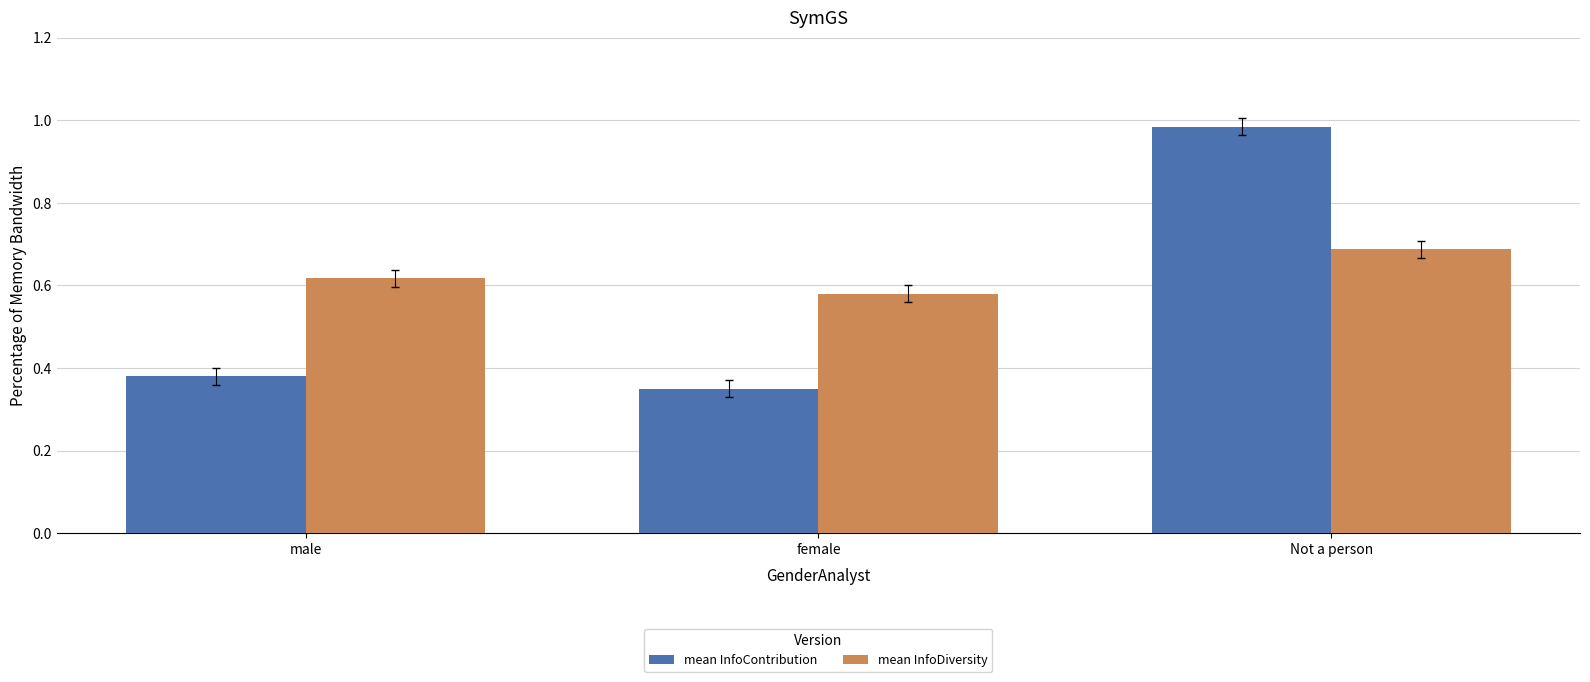

At which label does mean InfoContribution reach its peak?

Not a person